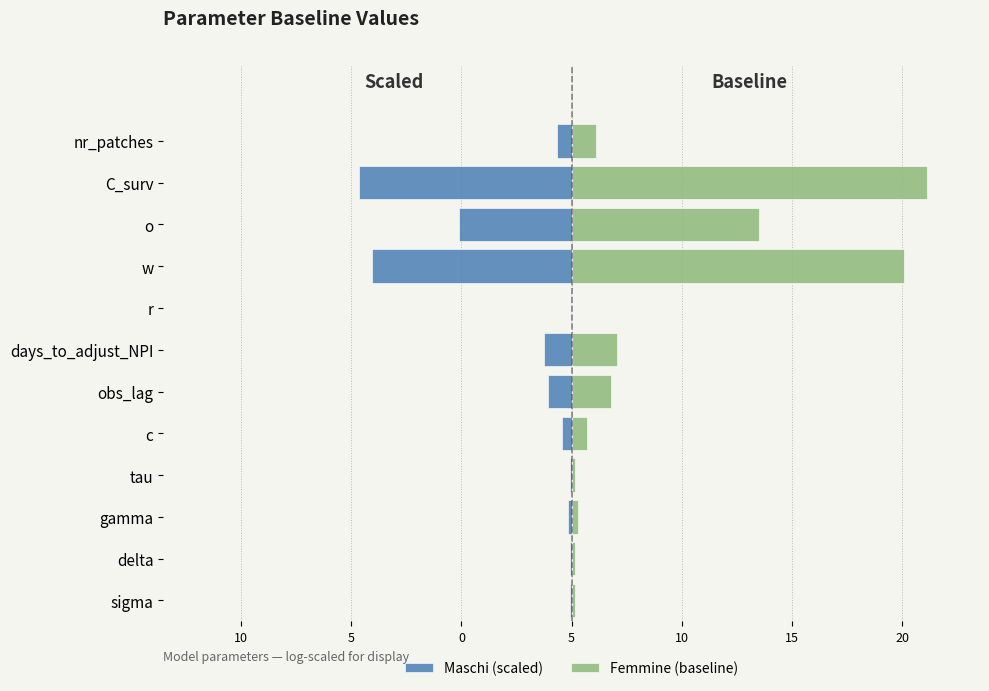

What is the maximum value shown in the chart?

16.1